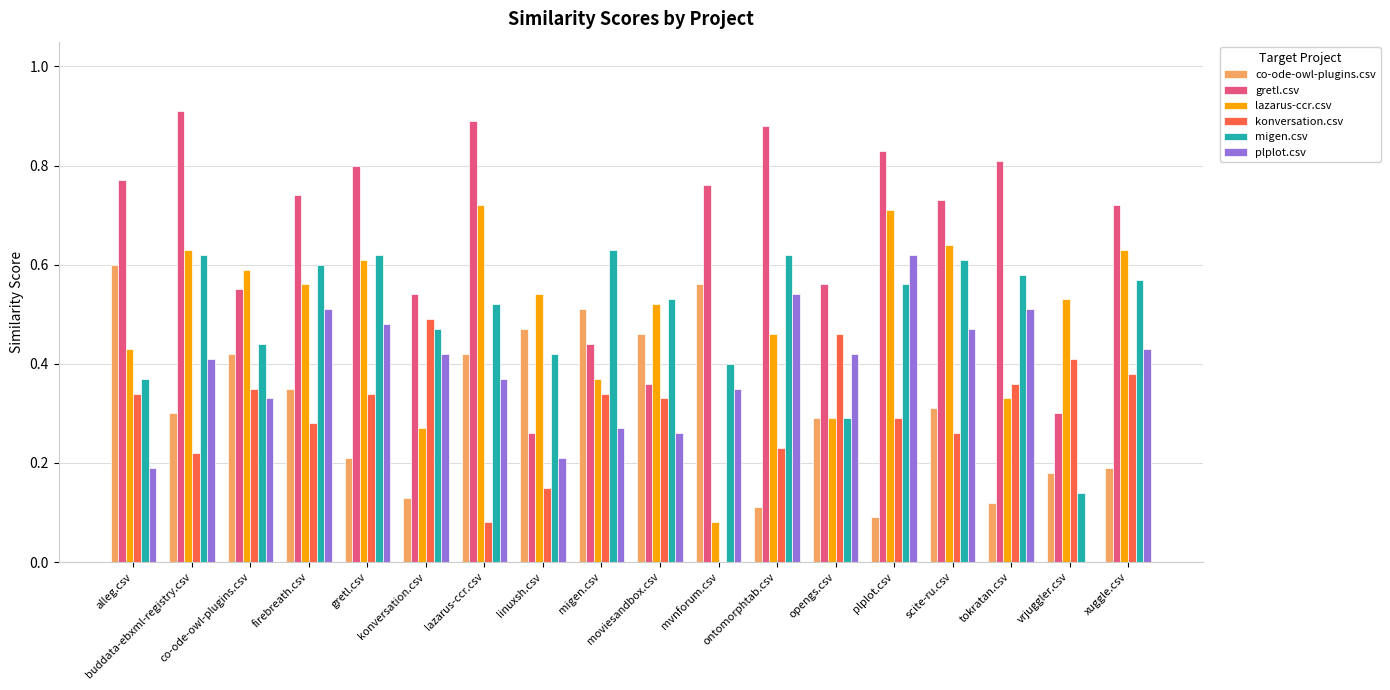

What is the total value across all series at konversation.csv?

2.3